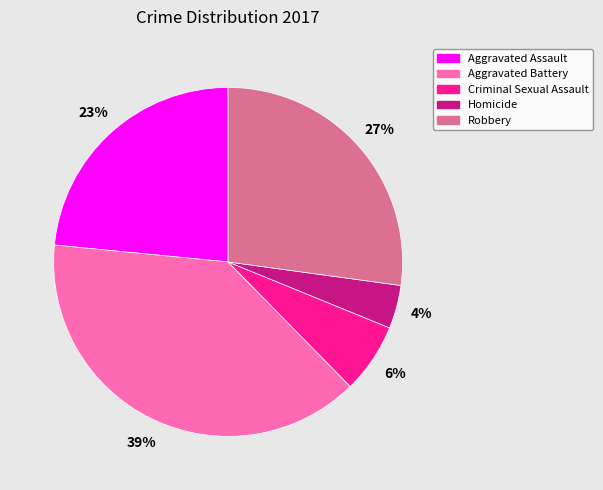

Between Aggravated Battery and Aggravated Assault, which is larger?

Aggravated Battery